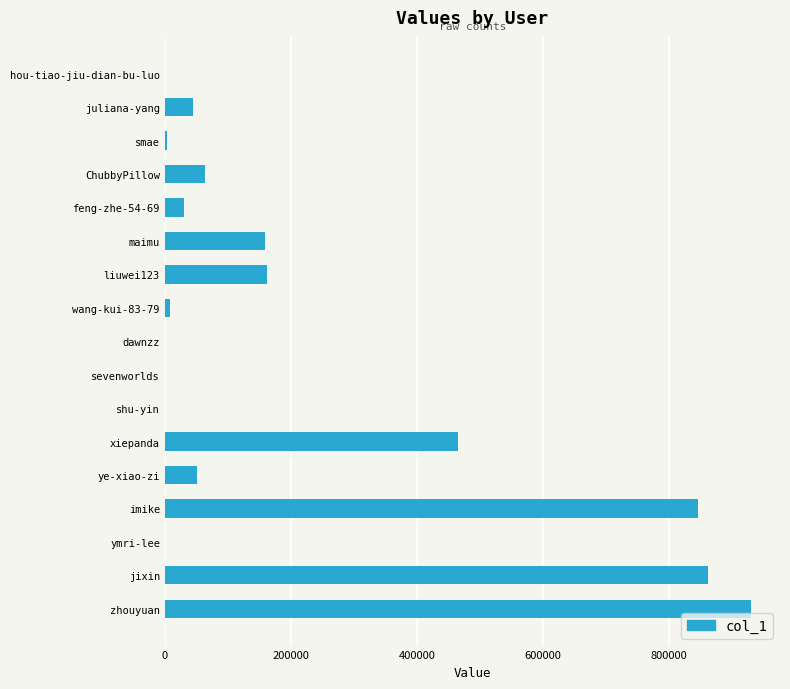

What is the sum of all values?

3625589